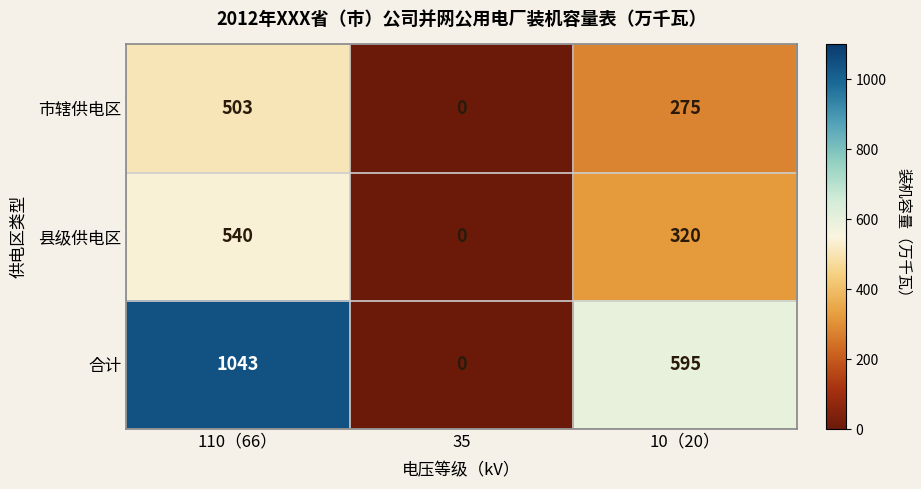

List the series in order of their peak value, lowest first.

市辖供电区, 县级供电区, 合计